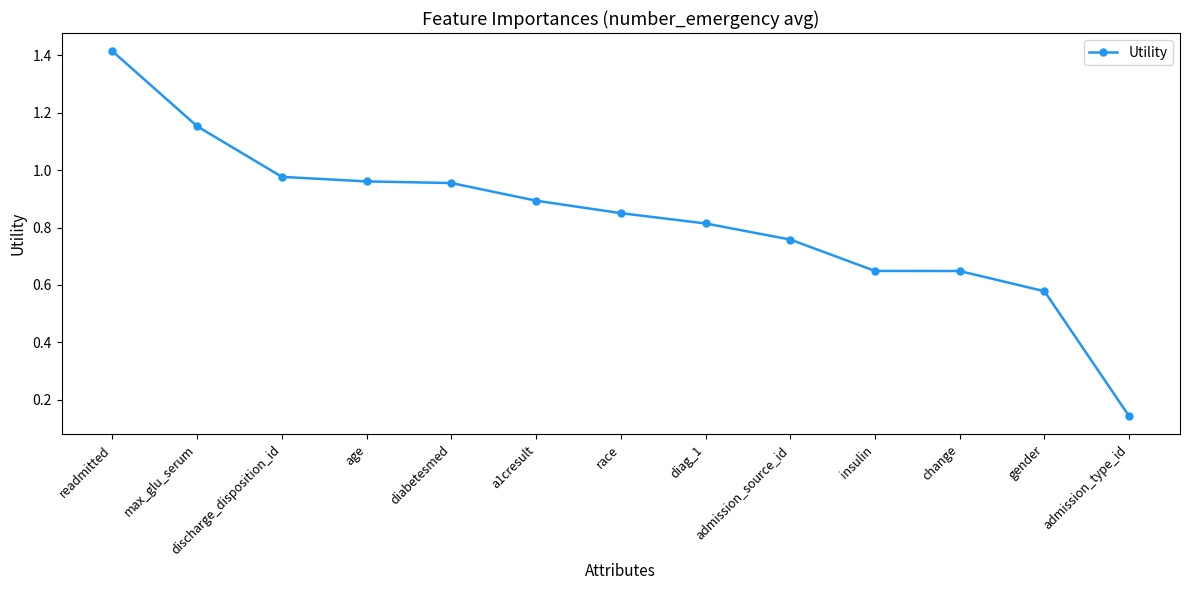

Which label corresponds to the smallest value in the chart?

admission_type_id